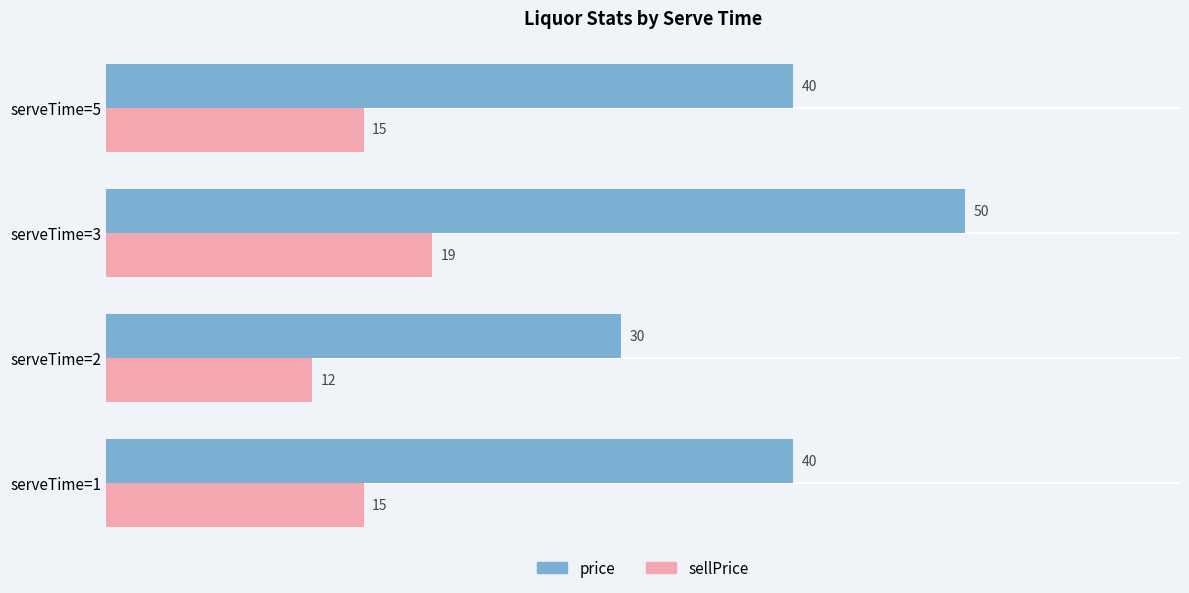

What are all the series names shown in the legend?

price, sellPrice